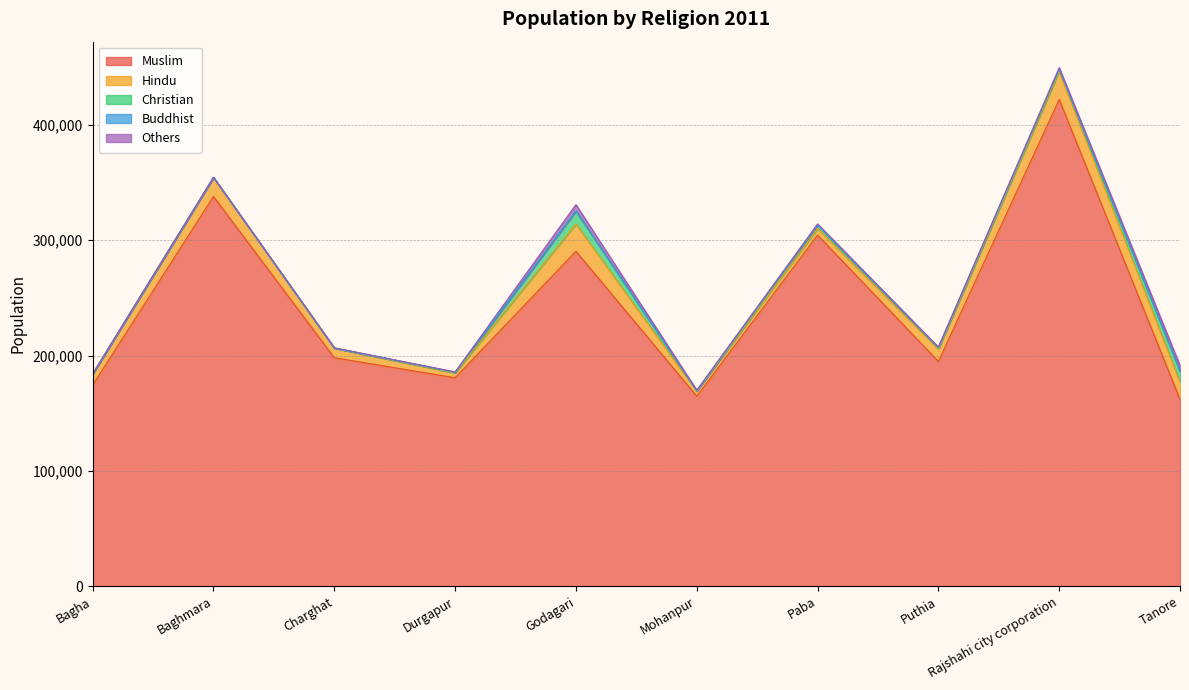

What is the lowest value of the Others series?

121